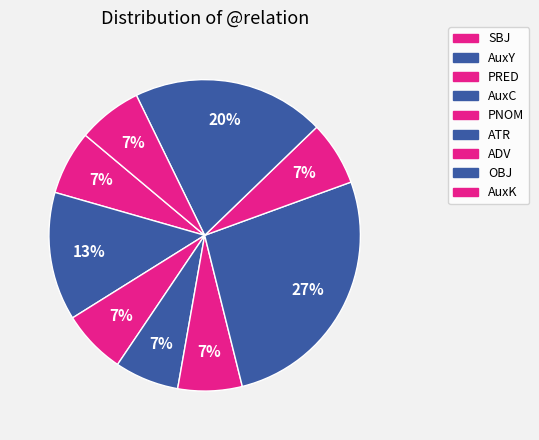

To the nearest percent, what portion does PRED represent?

7%